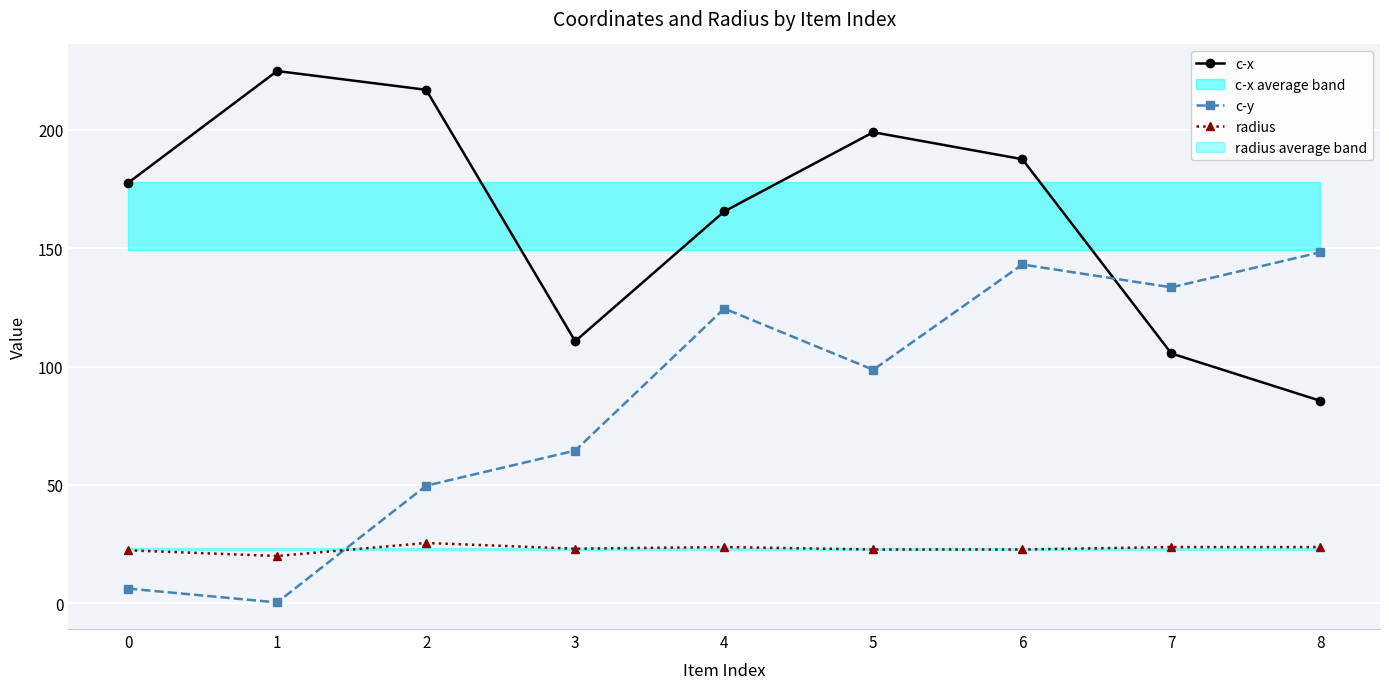

The c-y series shows 64.5 at 3. True or false?

True